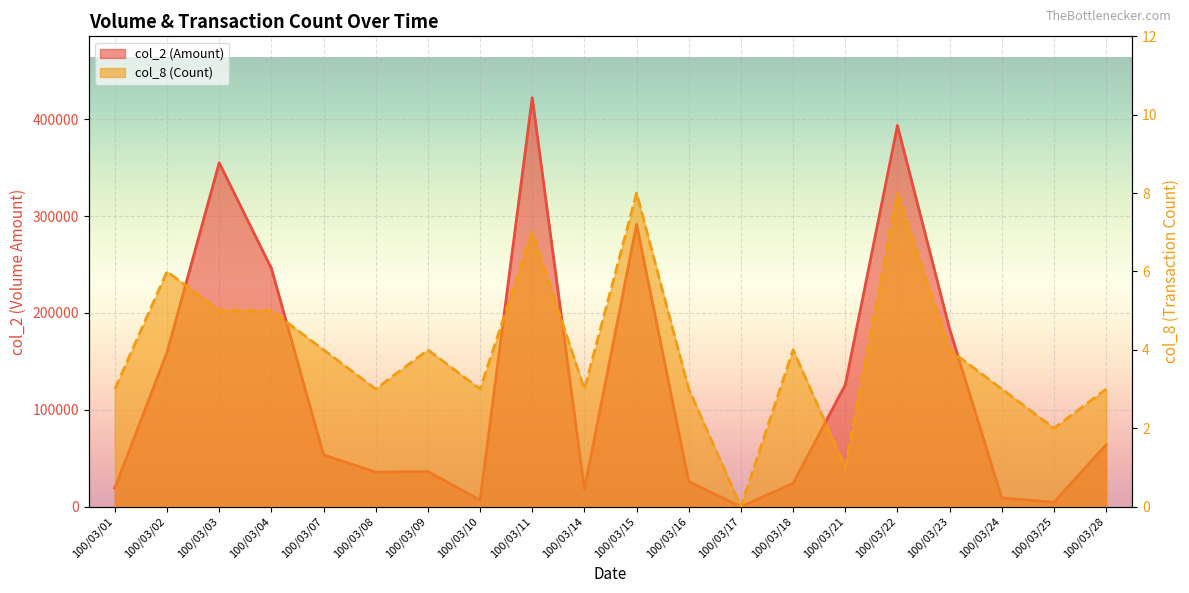

Which series has the largest range (max minus min)?

col_2 line